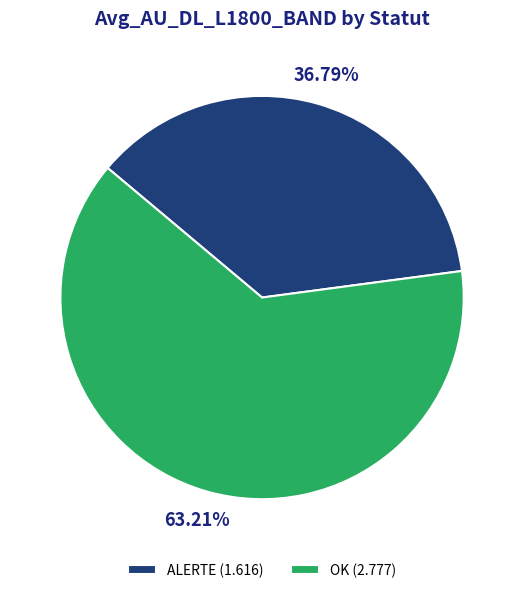

Is OK (2.777) the majority of the pie?

Yes